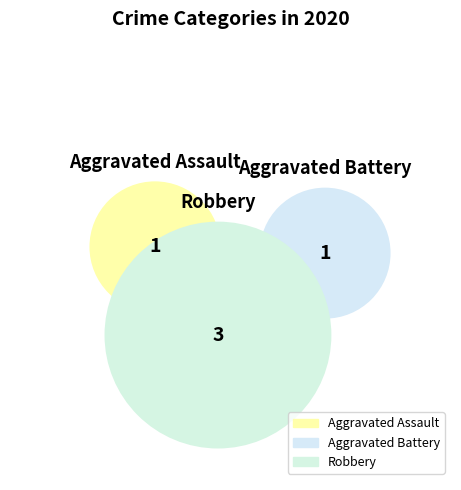

Count the number of slices in the pie.

3